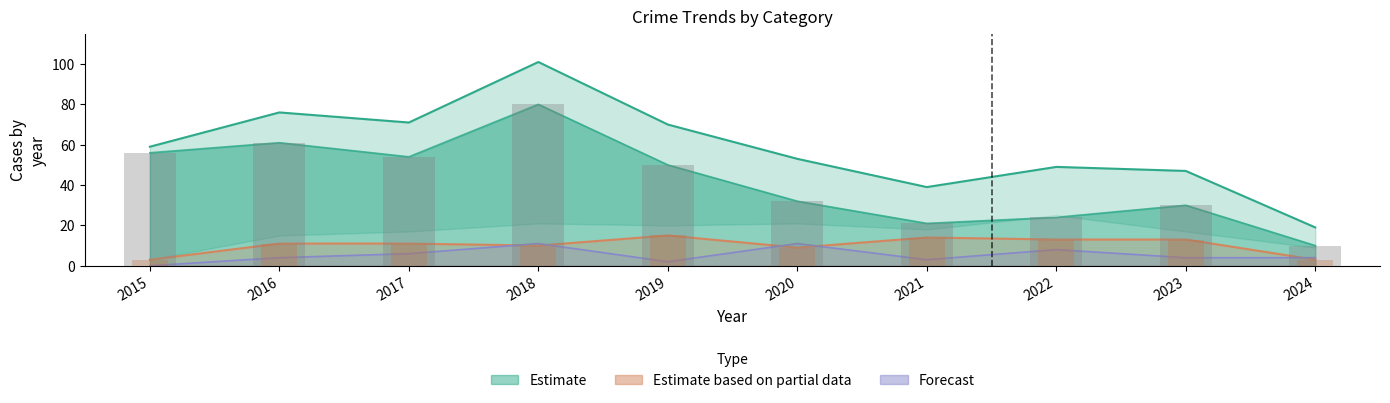

Where does the Robbery series first go above 11?

2019